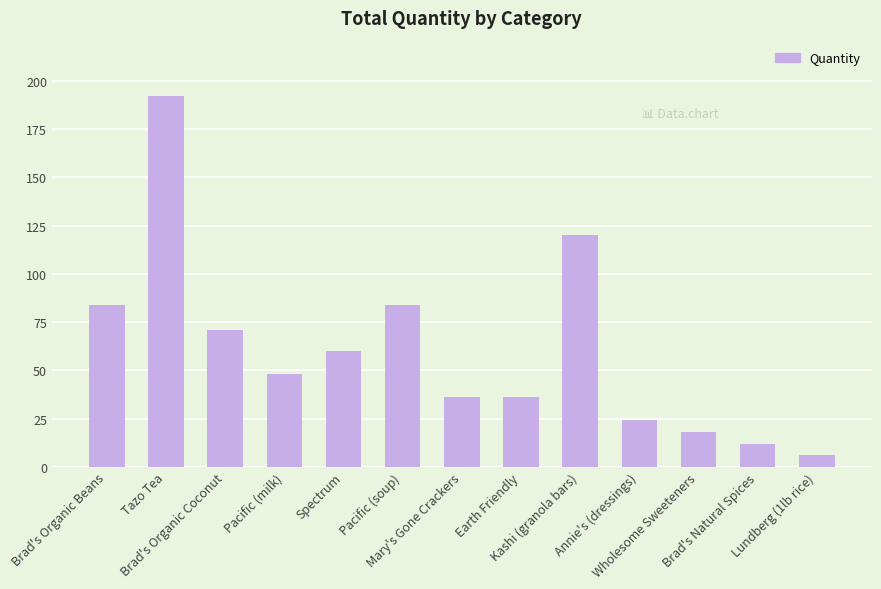

How many distinct data groups are displayed?

1